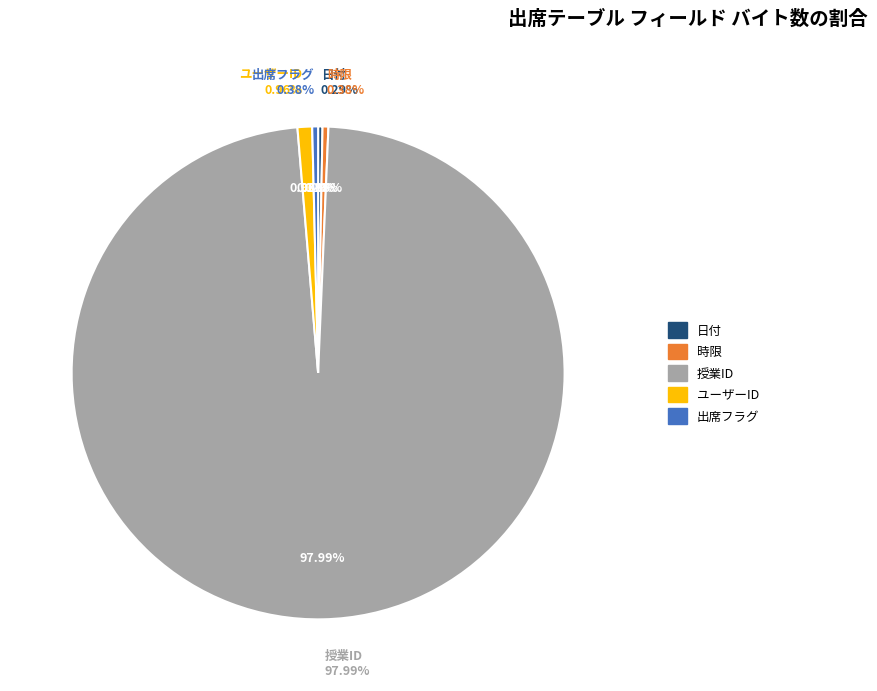

Is it true that ユーザーID is 11% of the pie?

False